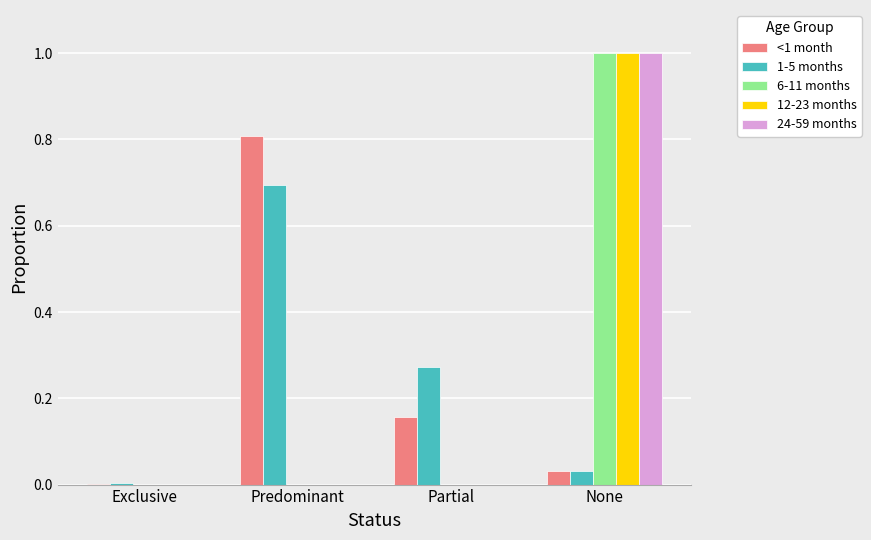

The 1-5 months series shows 0.0 at Exclusive. True or false?

True